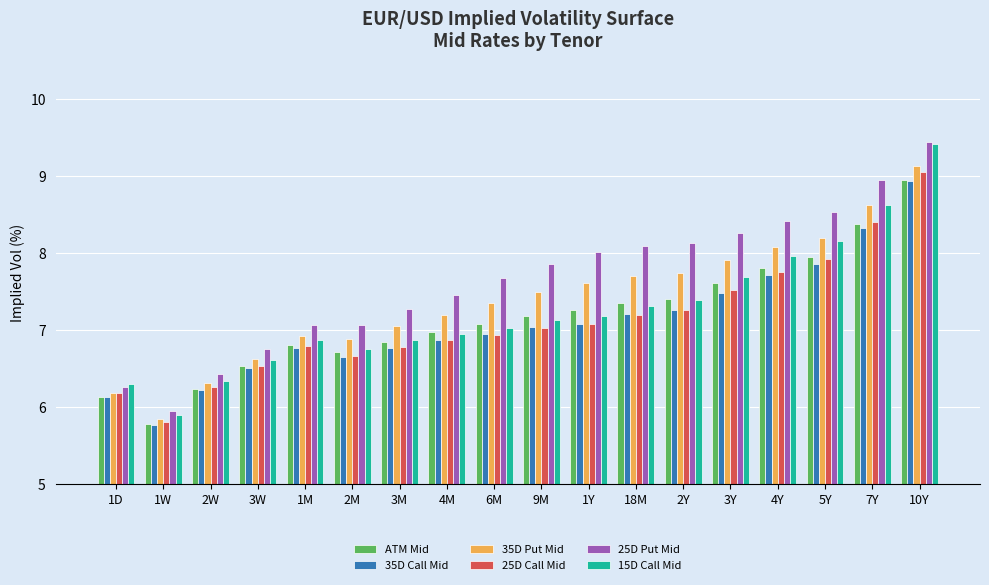

Which series has the largest total across all categories?

25D Put Mid